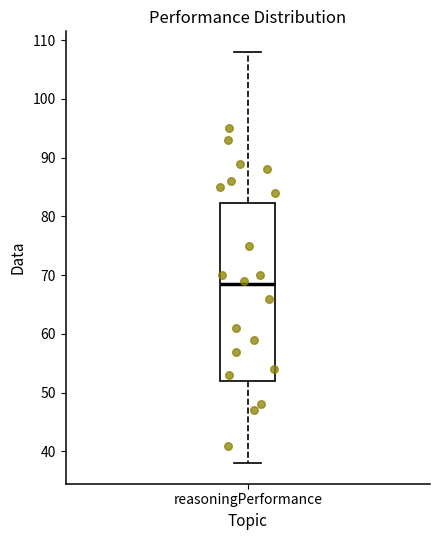

Transcribe this box plot: give where the median line is, the range the box spans, and where the two whiskers end, as read against the y-axis. The values are not printed on the chart, so give them approximately, as read against the axis.

median 69, box 52 to 82, whiskers 38 to 108